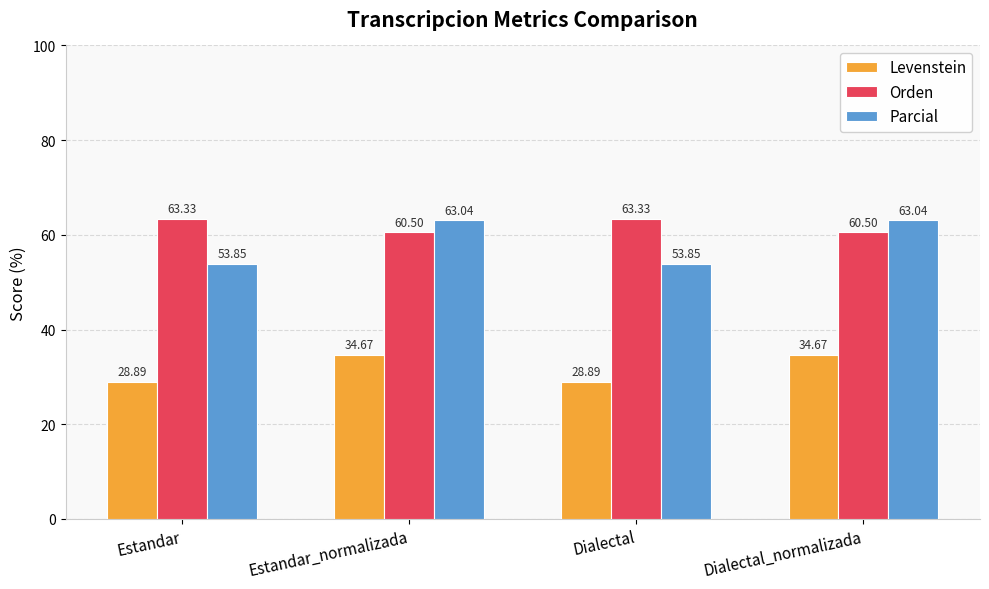

True or false: Parcial has a value of 63.0 at Dialectal_normalizada.

True